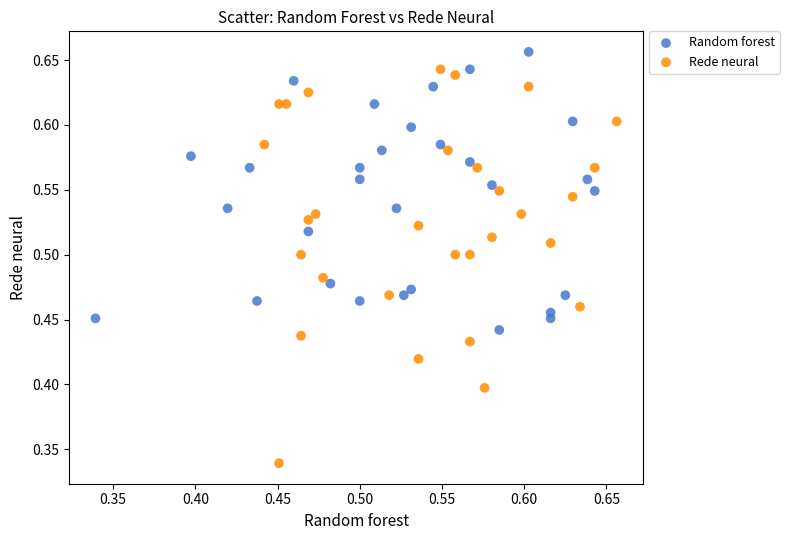

Which series has the widest spread of Y values?

Rede neural